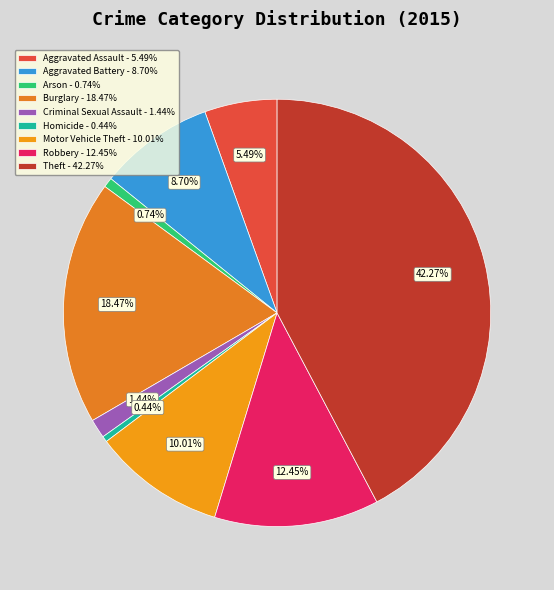

What percentage is the Robbery slice, to the nearest percent?

12%